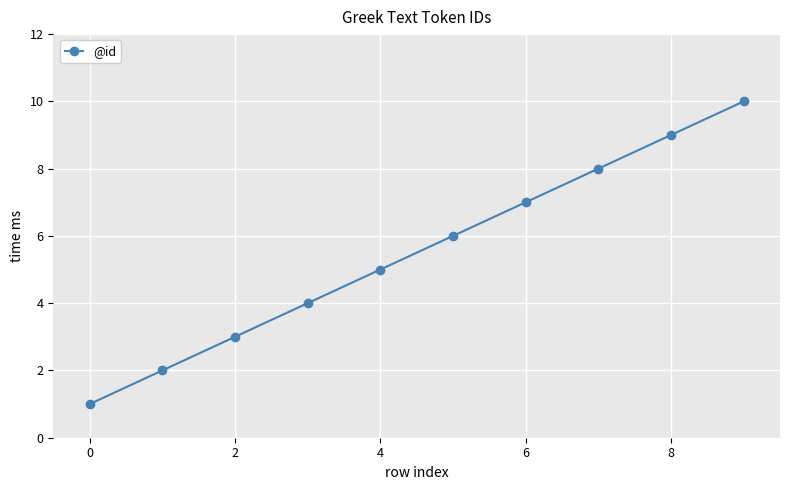

What is the smallest value displayed?

1